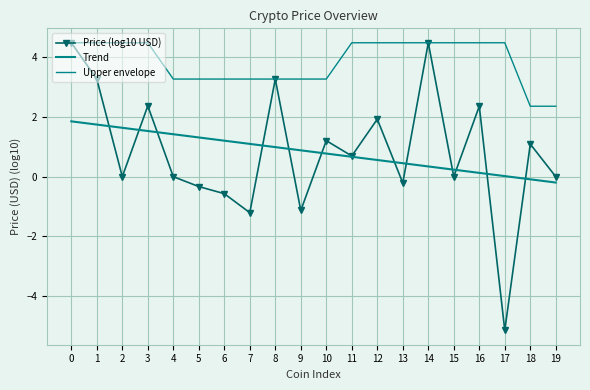

Which series changed the most between 9 and 14?

Price (log10 USD)